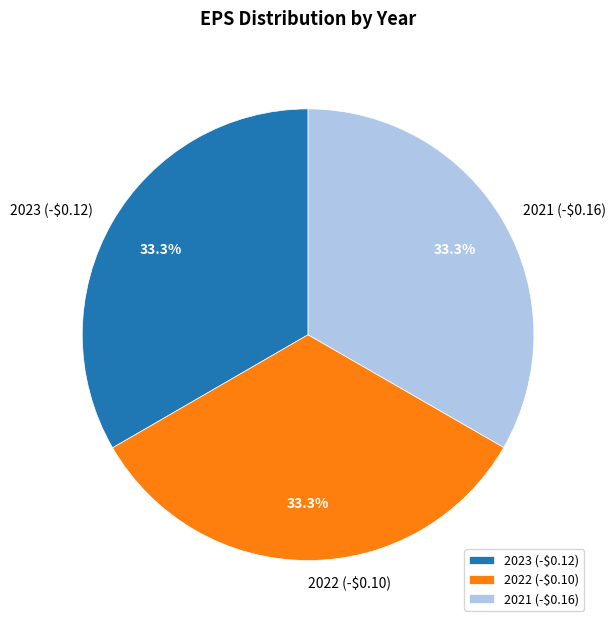

How many segments does this pie chart have?

3